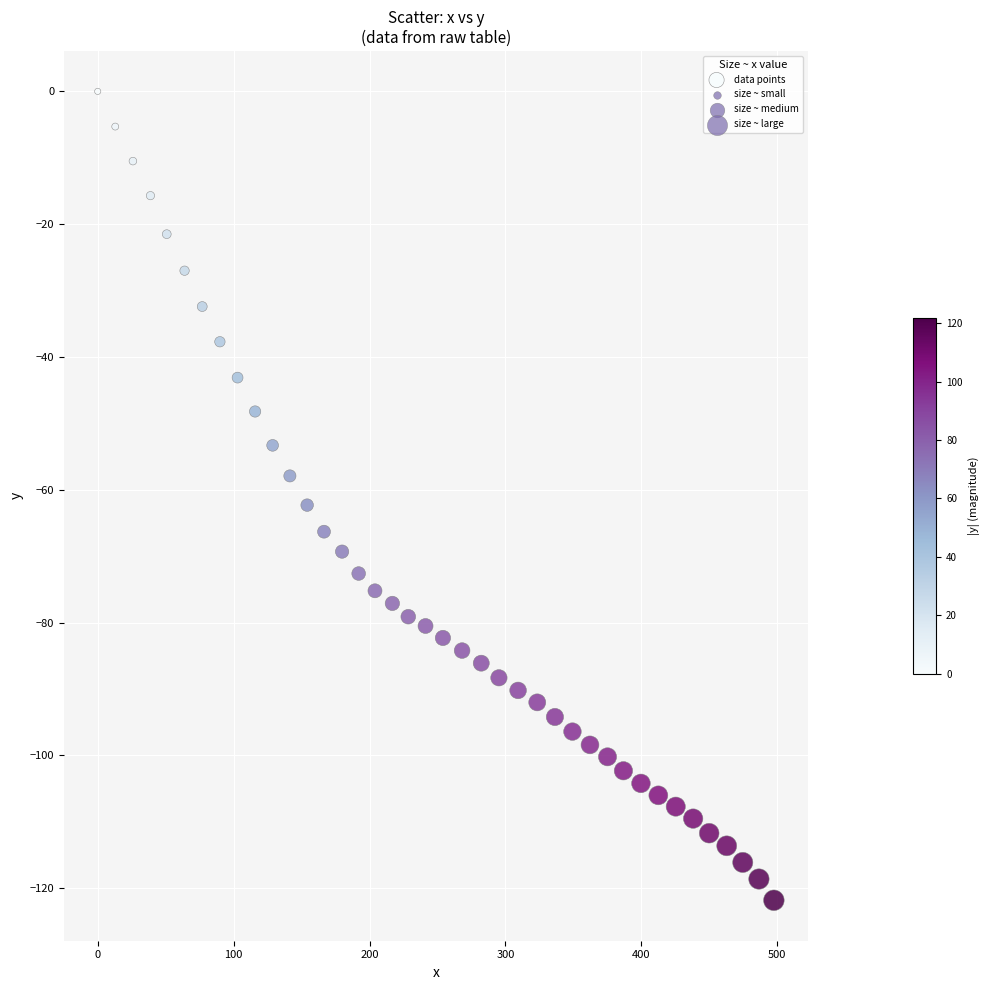

What is the range of X values (max minus min)?

497.5